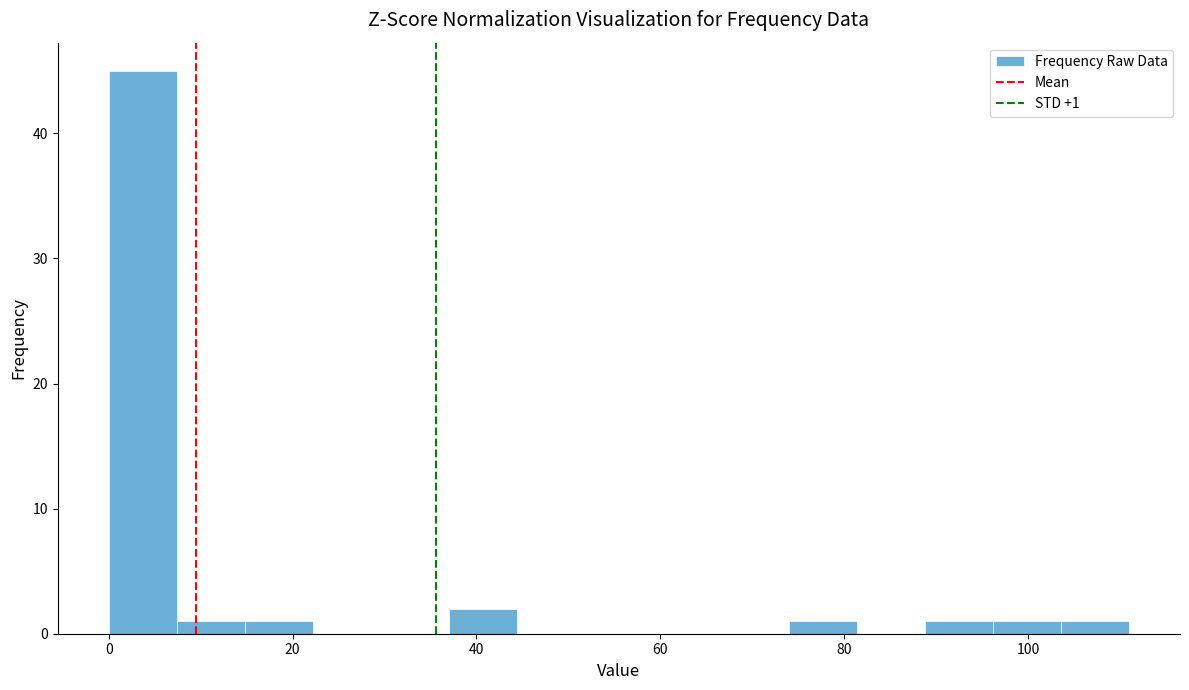

Around what value on the x-axis is the tallest bar? Give the approximate position of its centre, as read against the axis.

4